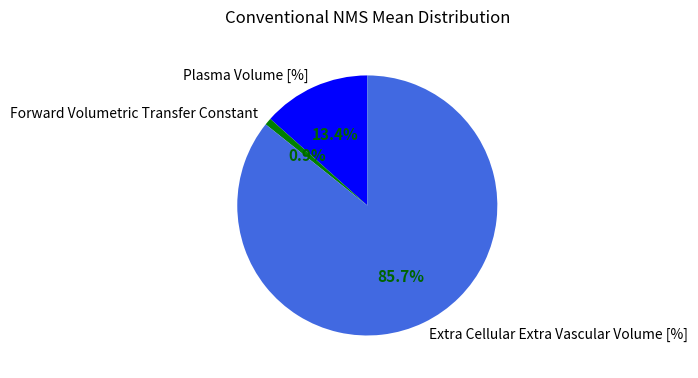

What percentage is the Forward Volumetric Transfer Constant slice, to the nearest percent?

1%